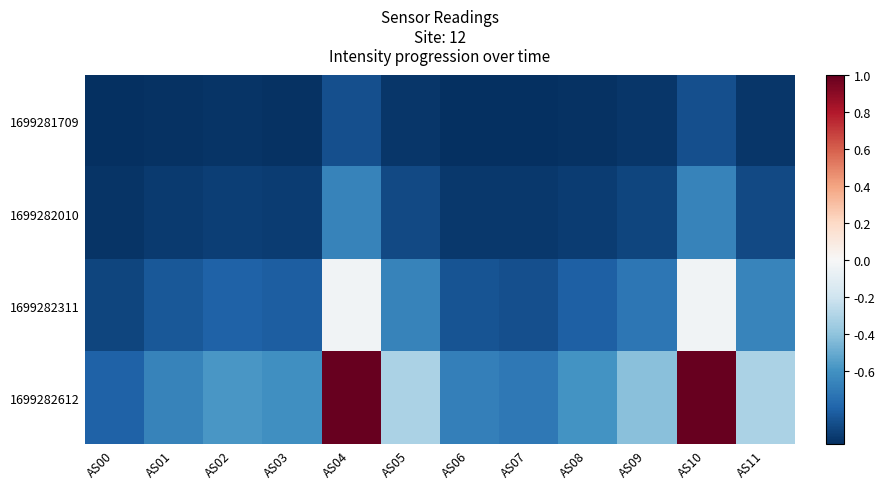

What is the greatest value displayed?

1.0